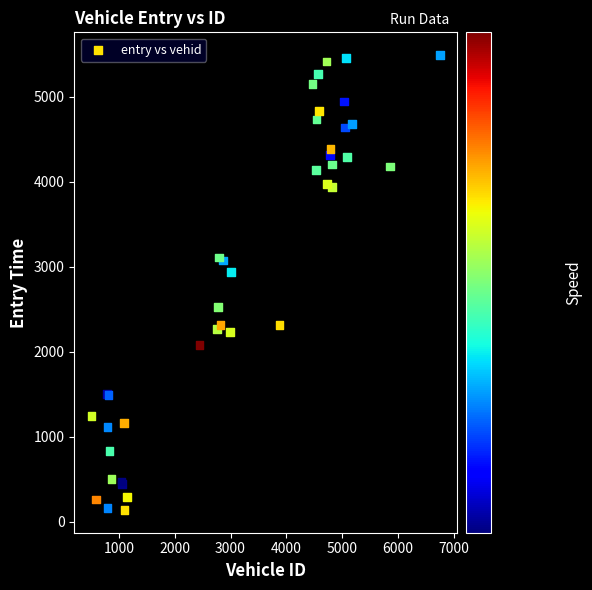

What Y value in the scatter plot is closest to 2815?

2940.2